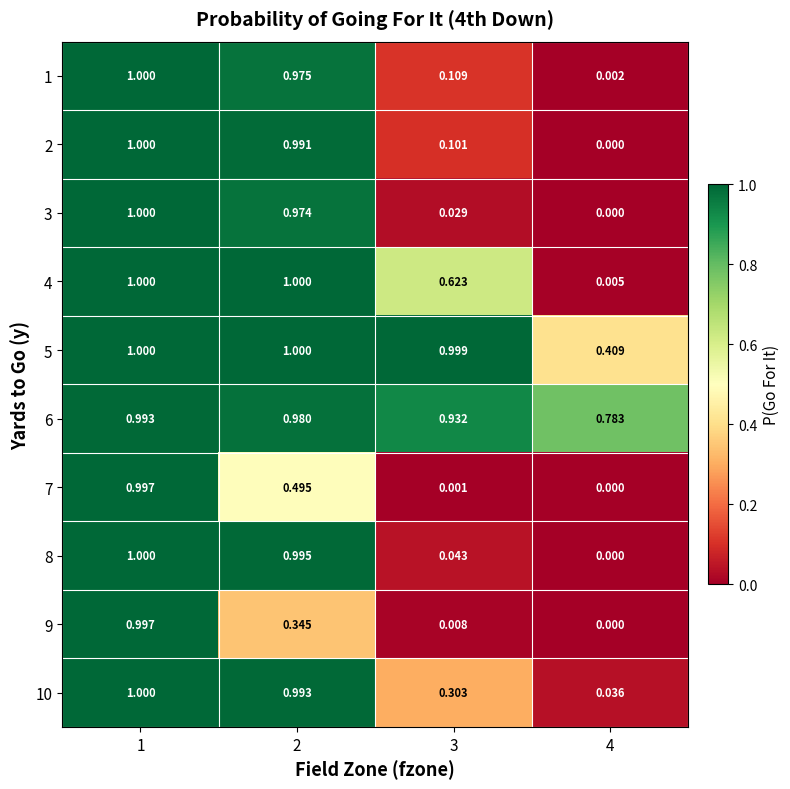

Which series has the largest total across all categories?

6